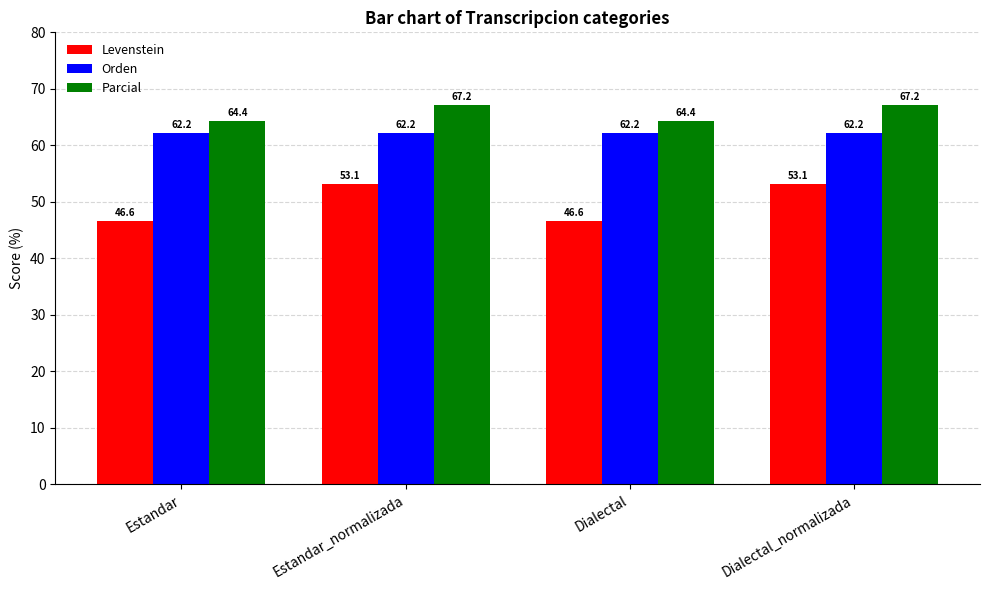

How many data points does each series have?

4